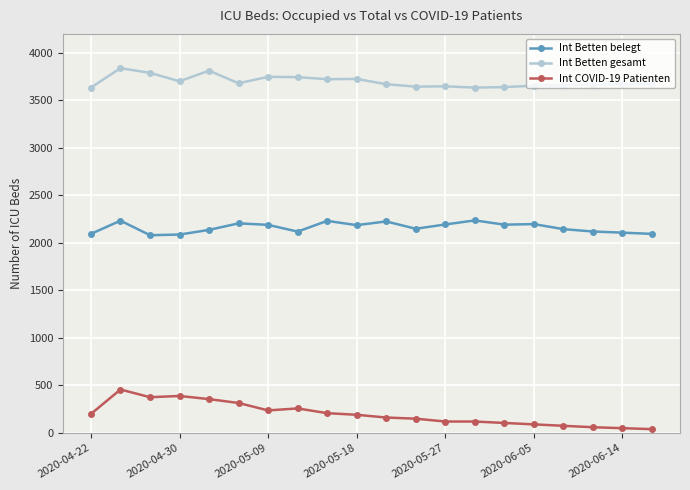

True or false: Int COVID-19 Patienten has more than 2 interior local peaks.

True